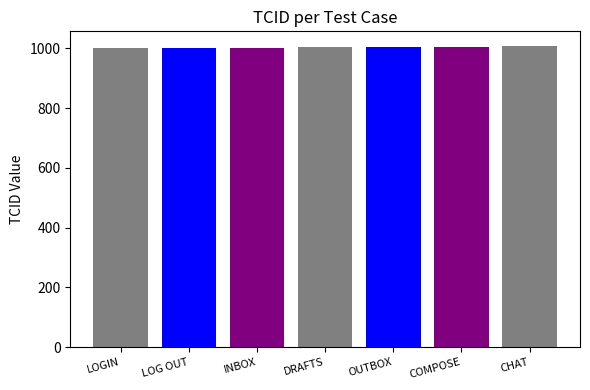

Between LOG OUT and OUTBOX, which is larger?

OUTBOX